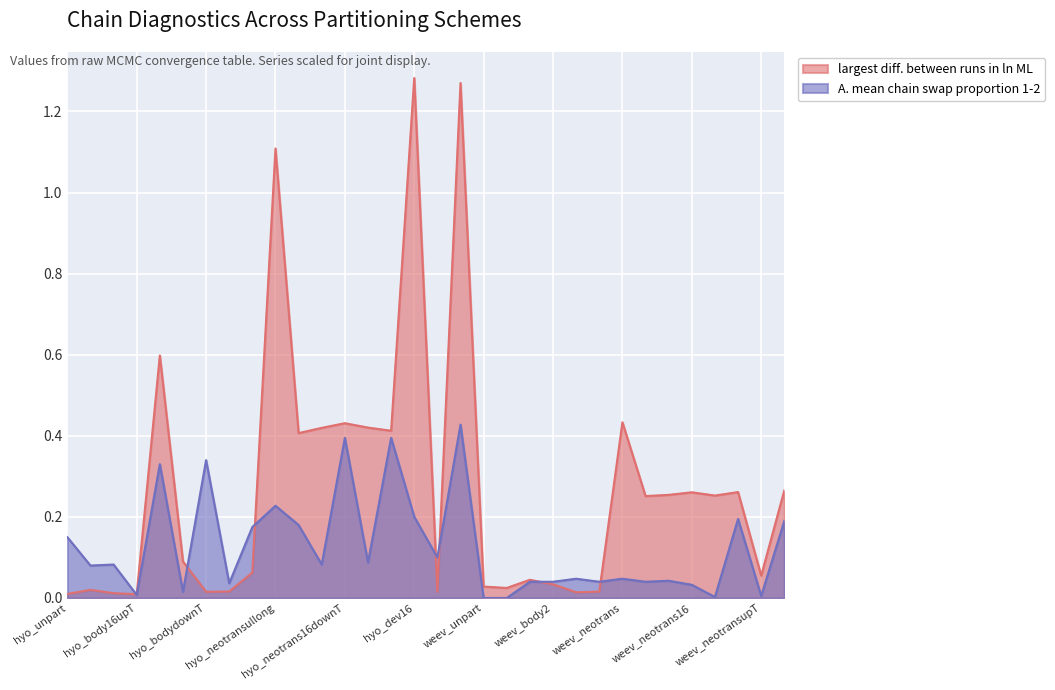

Which series changed the most between weev_body and weev_neotrans16?

largest diff. between runs in ln ML